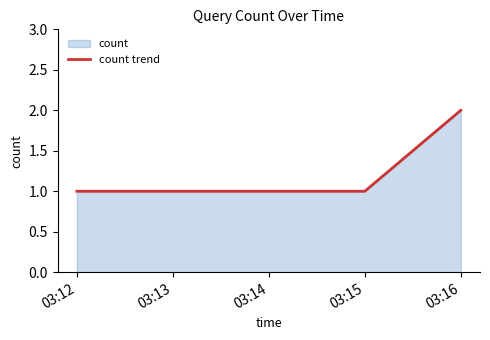

What is the value of the 3rd point from the left?

1